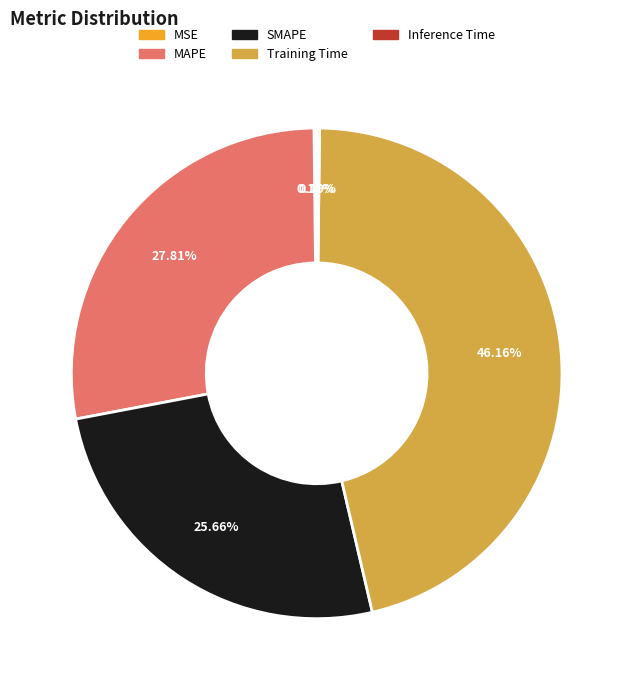

Which slice is the largest?

Training Time